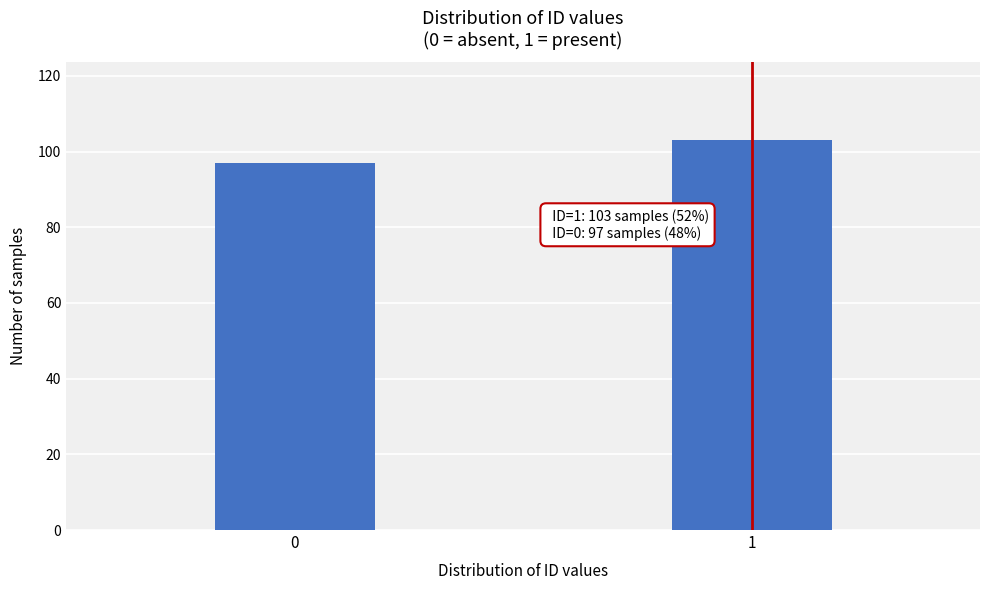

Reading right to left, what are all the values shown in this chart?

103	97